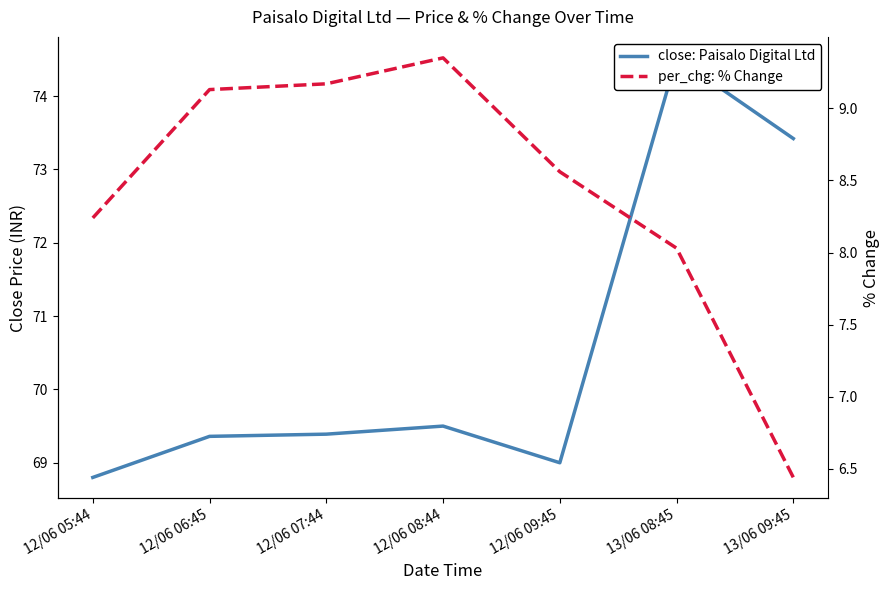

Reading left to right, what are all the values shown in this chart?

close: 68.8	69.4	69.4	69.5	69.0	74.5	73.4
per_chg: 8.2	9.1	9.2	9.3	8.6	8.0	6.4